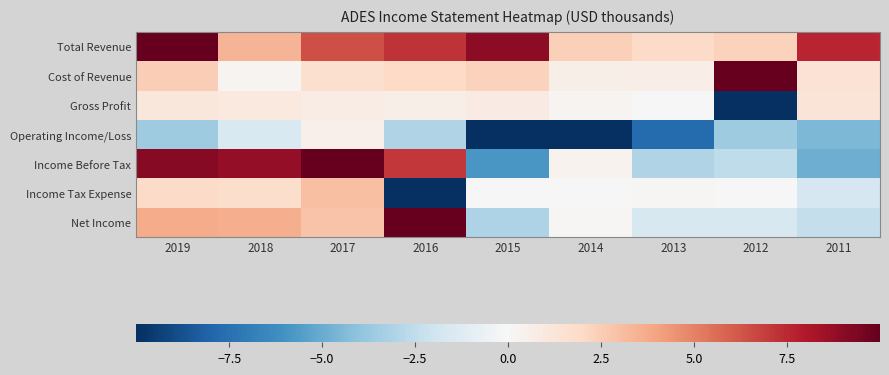

Which series has the largest range (max minus min)?

Income Before Tax